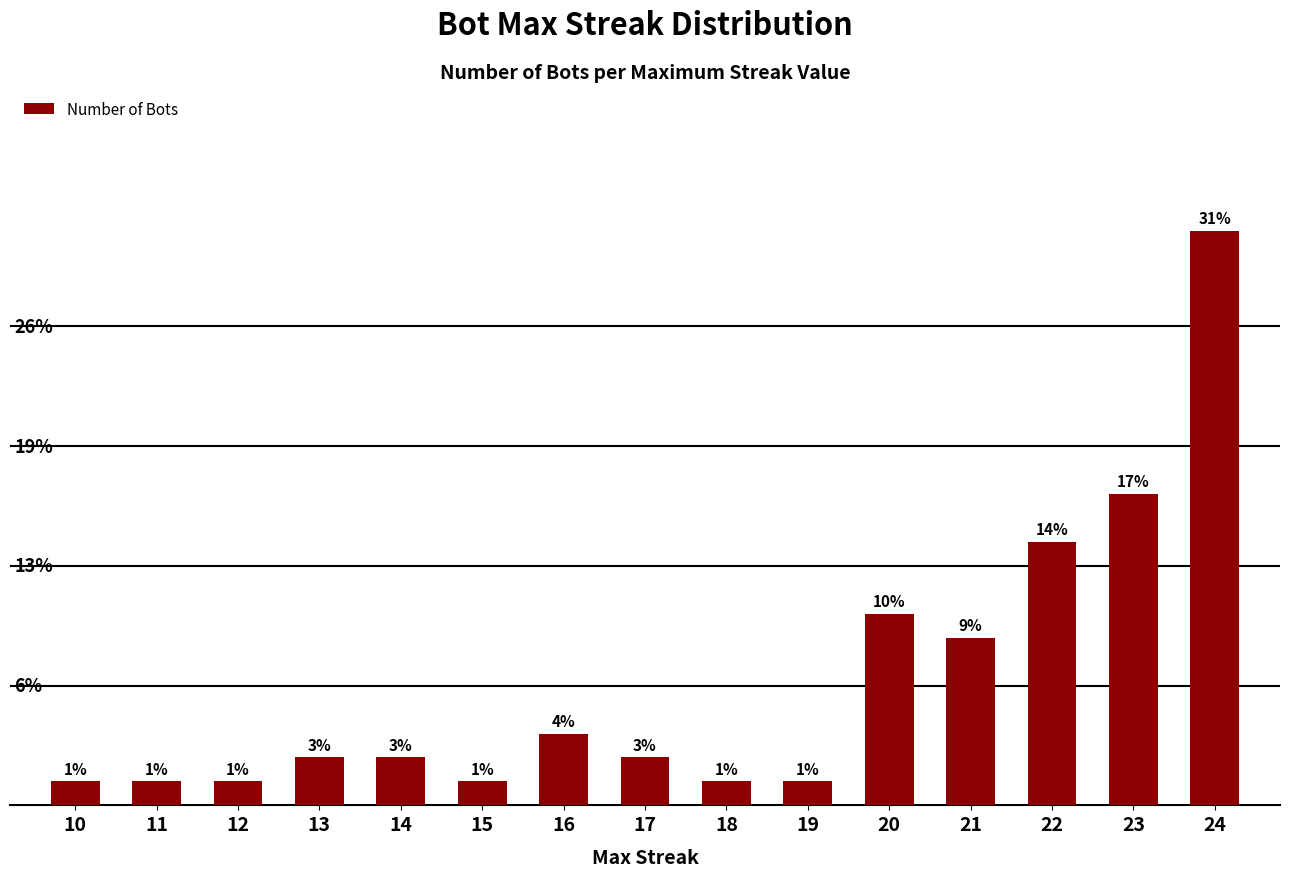

At which label is the value closest to 12?

22